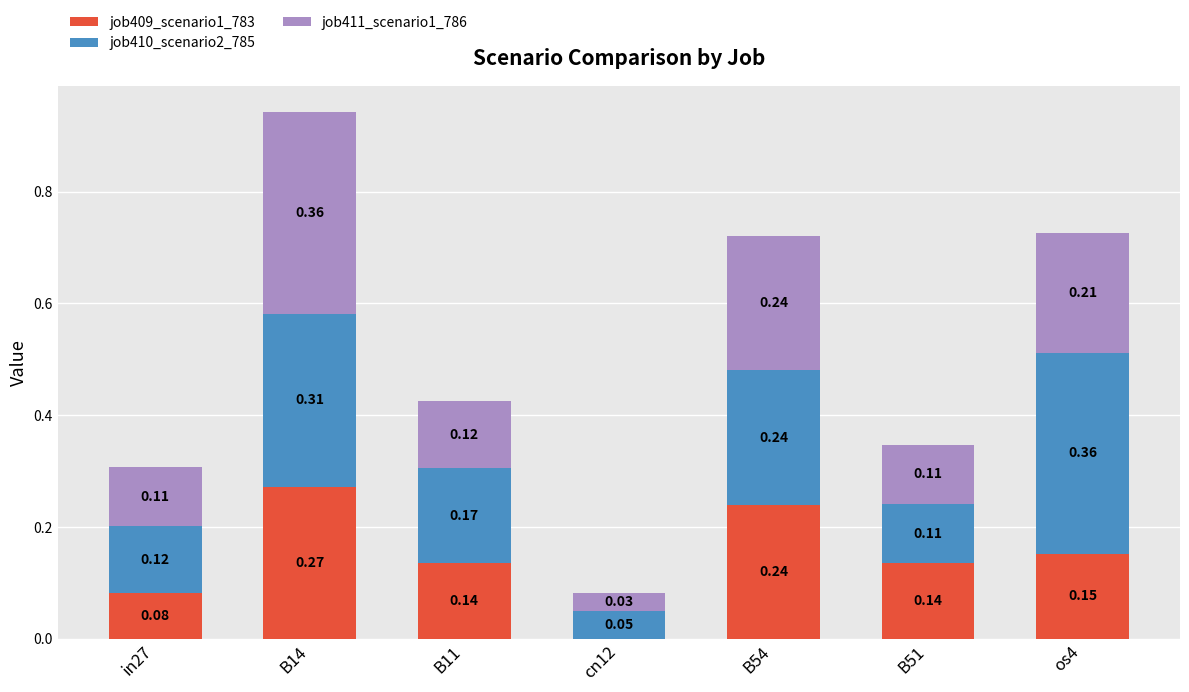

What is the sum of all job409_scenario1_783 values?

1.0